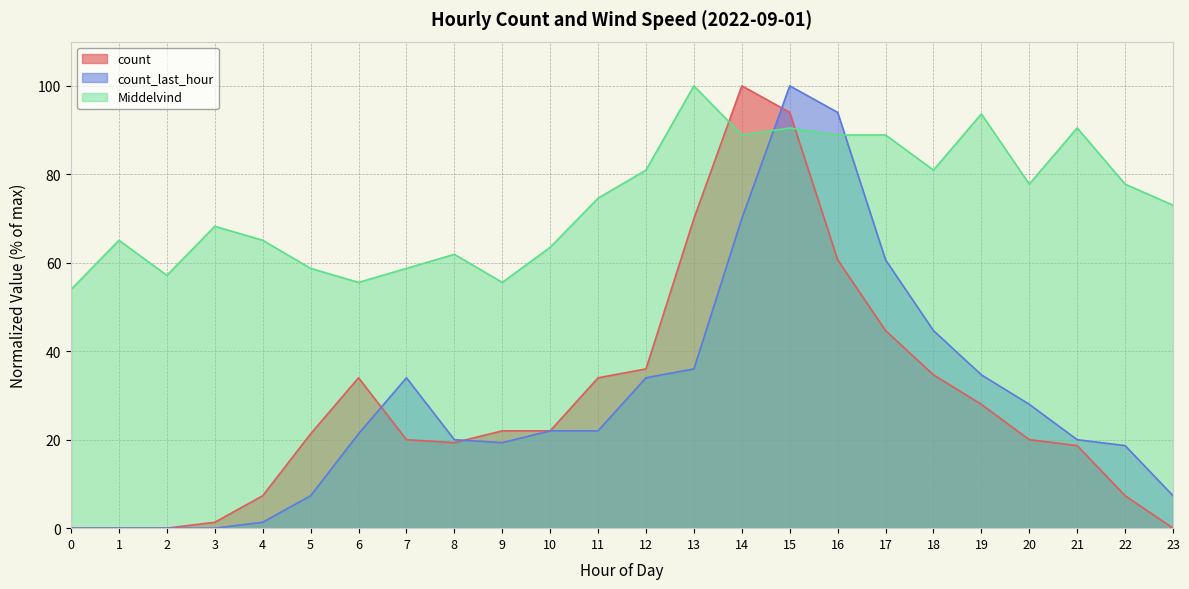

How many data points in count are above 22?

10